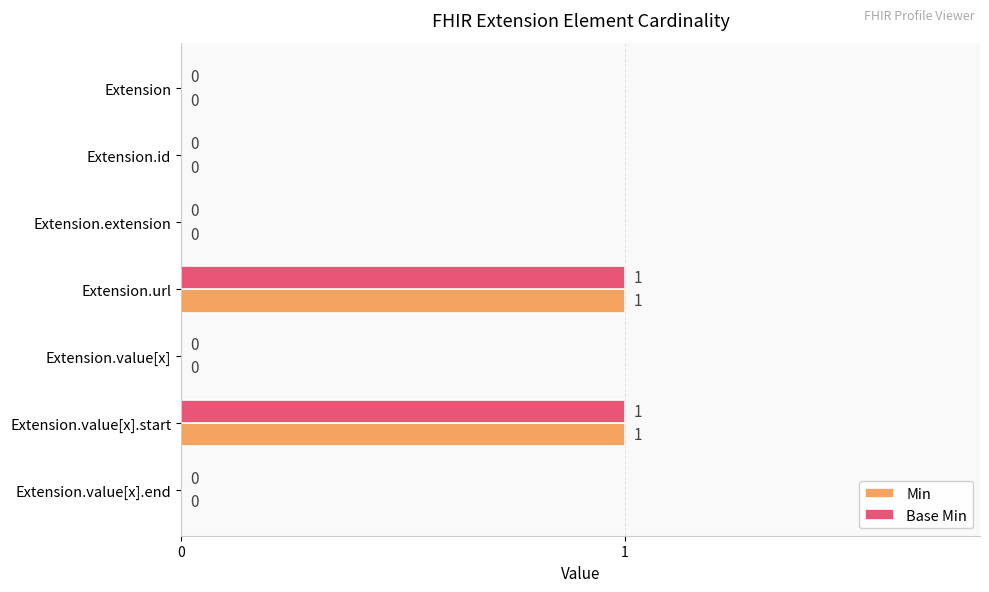

Count the number of categories in the chart.

7